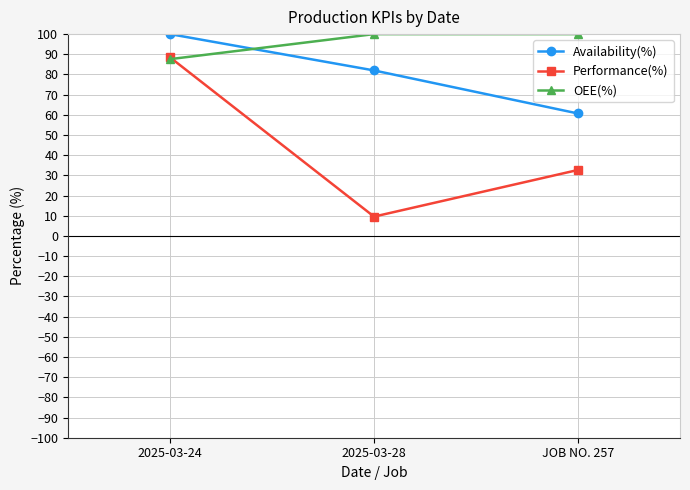

Reading left to right, what are all the values shown in this chart?

Availability(%): 2025-03-24=100.0	2025-03-28=82.0	JOB NO. 257=60.7
Performance(%): 2025-03-24=88.5	2025-03-28=9.6	JOB NO. 257=32.7
OEE(%): 2025-03-24=87.6	2025-03-28=100.0	JOB NO. 257=100.0